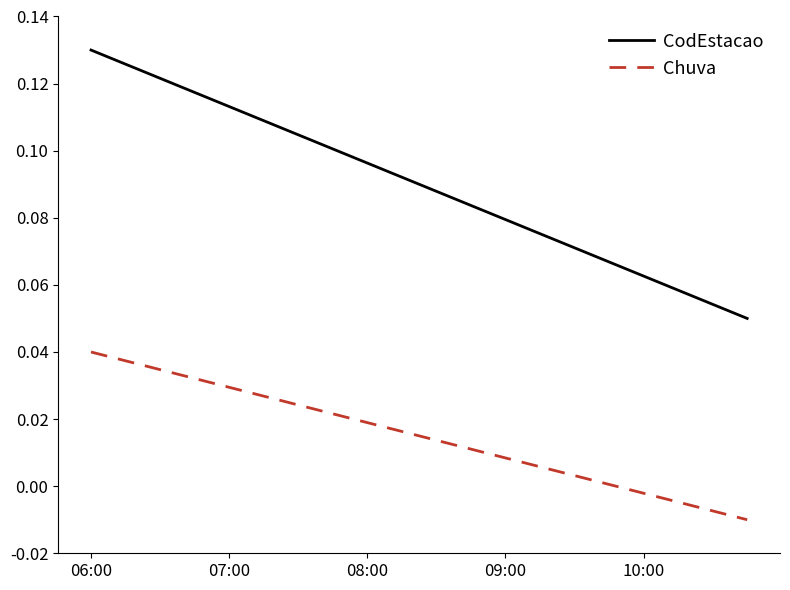

List the series in order of their overall mean, highest first.

CodEstacao, Chuva